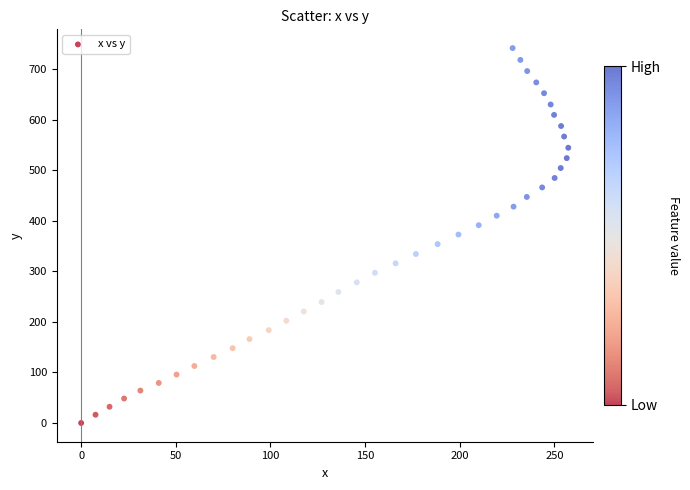

What is the range of Y values (max minus min)?

741.7